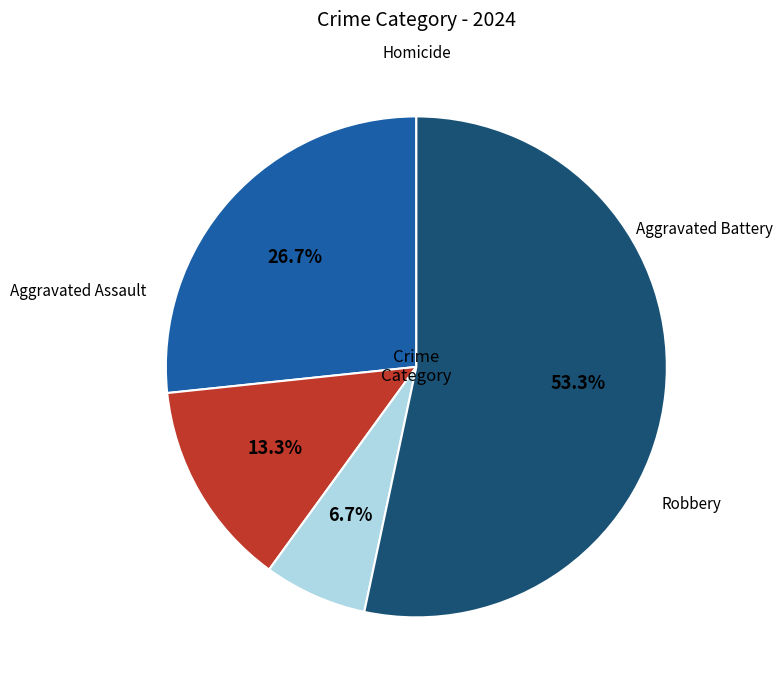

Does any single category account for the majority?

Yes